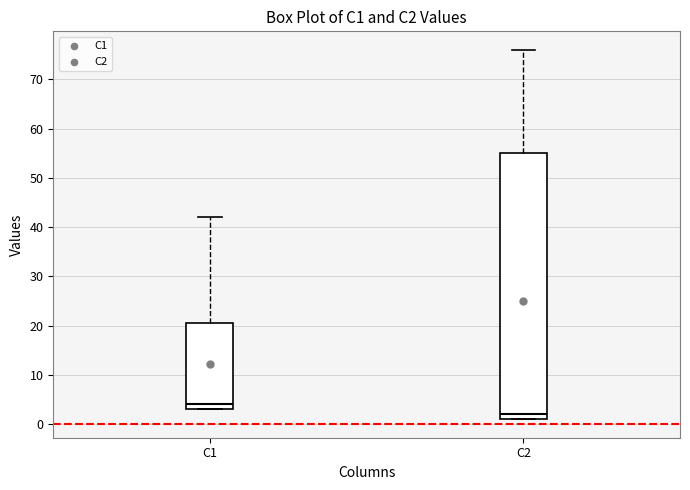

Reading left to right, read every box against the y-axis: the position of its median line, the range the box covers, and the ends of its whiskers. The values are not printed on the chart, so give them approximately, as read against the axis.

C1: median 4, box 3 to 21, whiskers 3 to 42
C2: median 2, box 1 to 55, whiskers 1 to 76